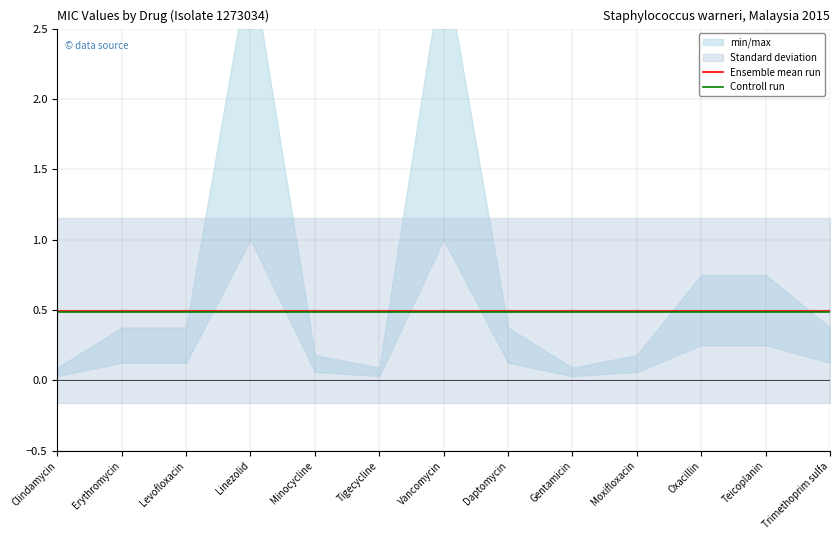

What is the approximate value of Ensemble mean run at Daptomycin?

0.5